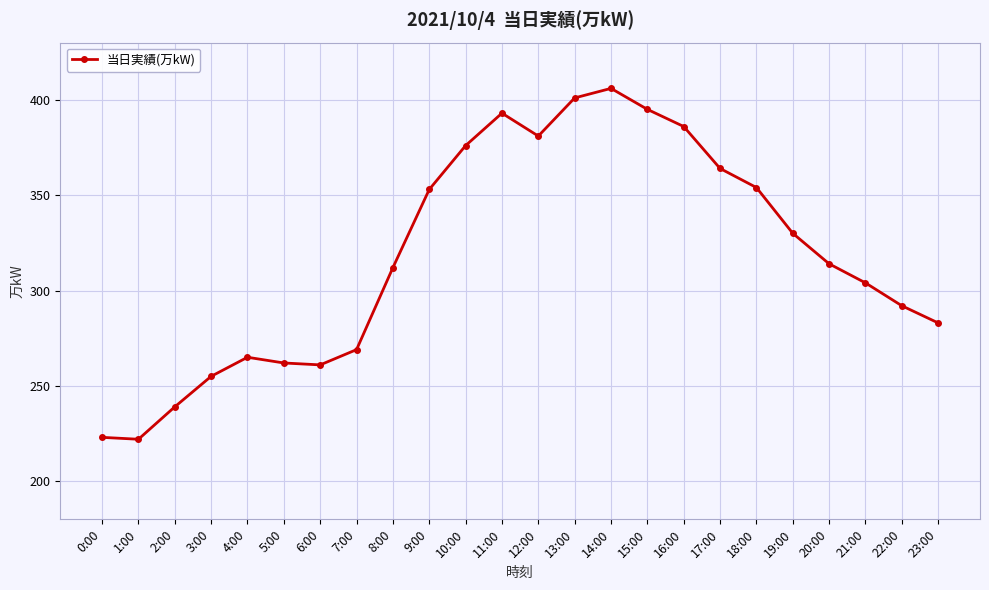

Reading left to right, transcribe all the data shown in this chart.

0:00=223	1:00=222	2:00=239	3:00=255	4:00=265	5:00=262	6:00=261	7:00=269	8:00=312	9:00=353	10:00=376	11:00=393	12:00=381	13:00=401	14:00=406	15:00=395	16:00=386	17:00=364	18:00=354	19:00=330	20:00=314	21:00=304	22:00=292	23:00=283